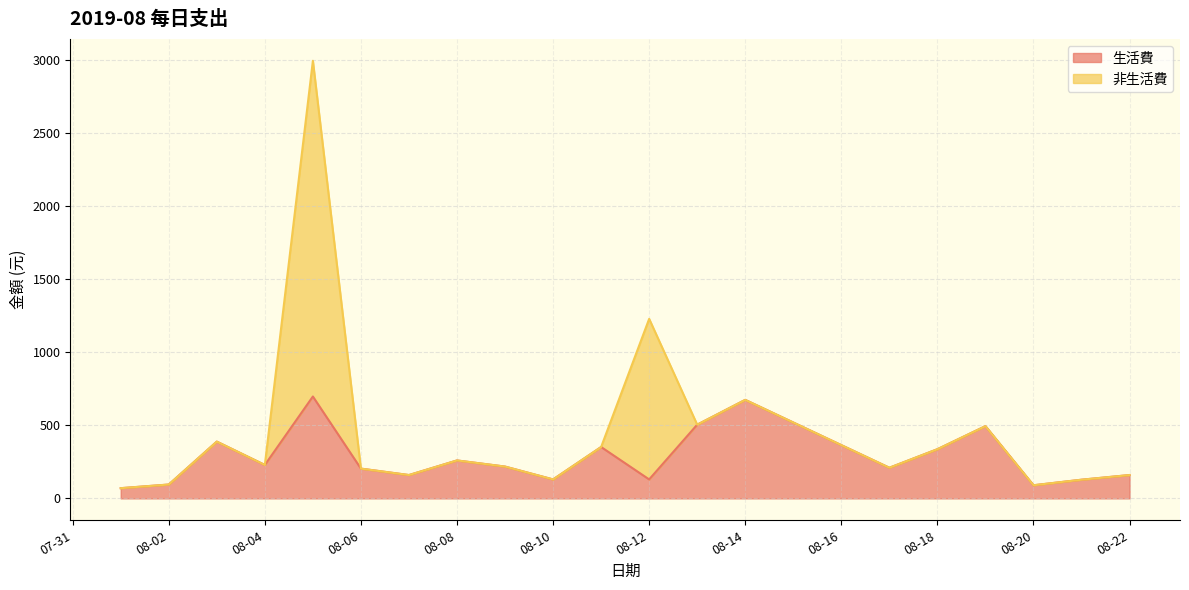

What is the sum of the values at 2019-08-10 and 2019-08-18?

467